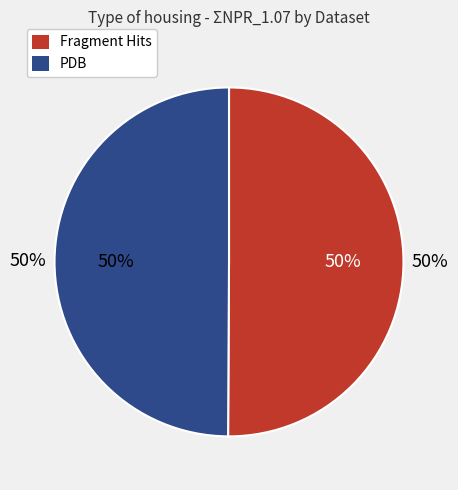

Is it true that Fragment Hits is 56% of the pie?

False